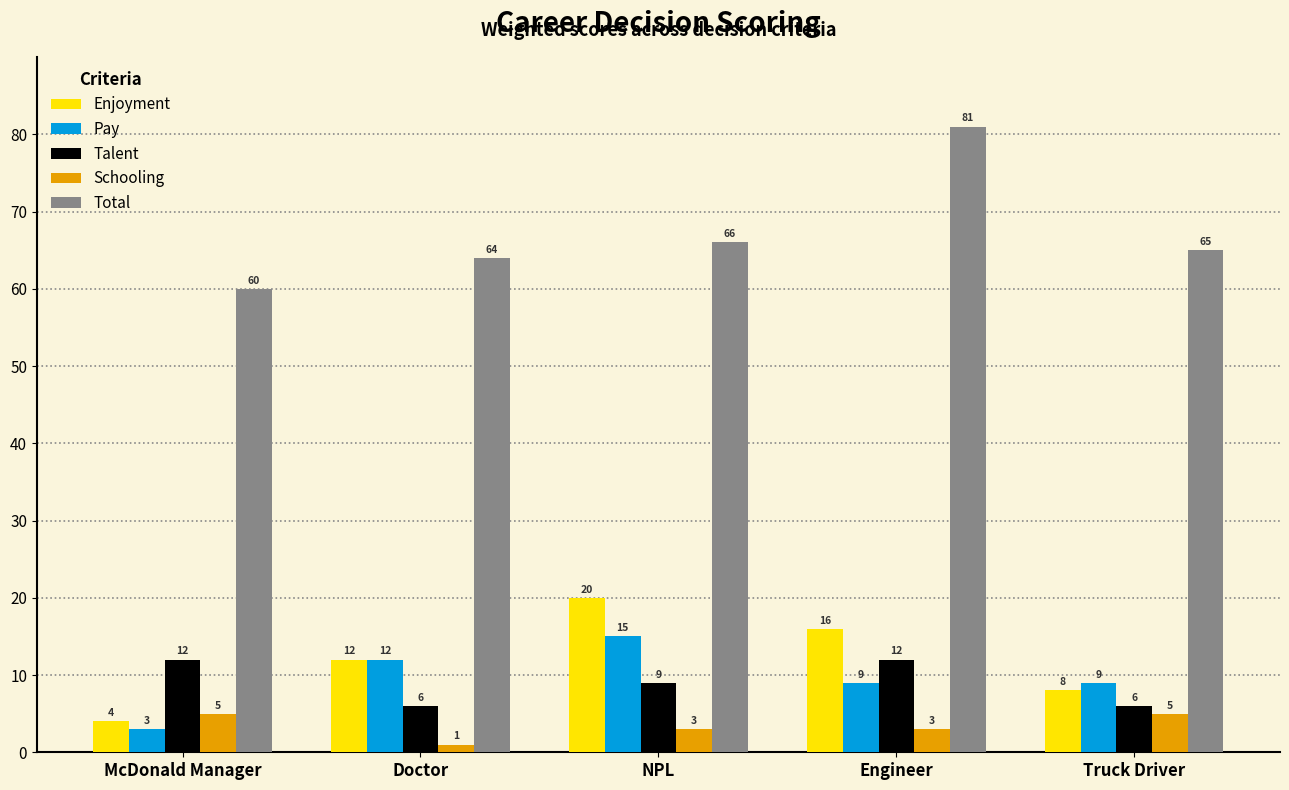

True or false: Schooling has a value of 3 at NPL.

True